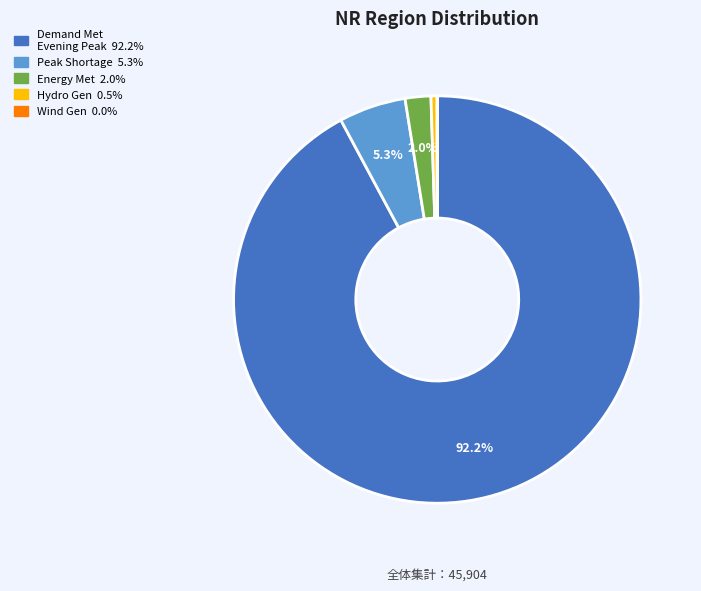

Is there a majority slice in this chart?

Yes